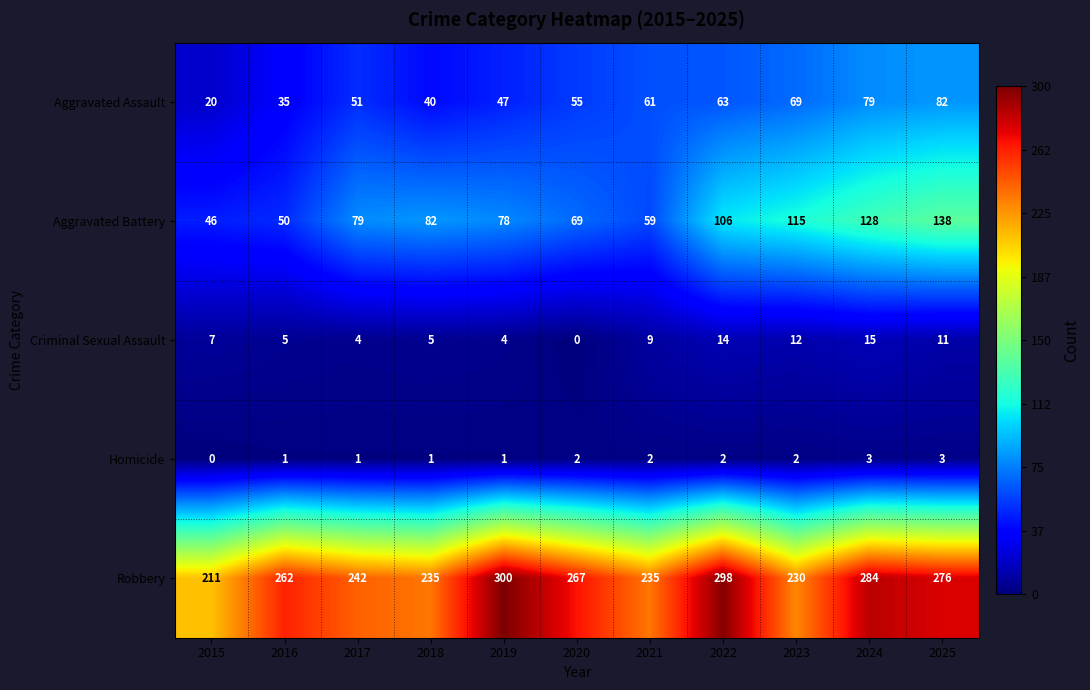

What is the sum of the Aggravated Battery values at 2016 and 2019?

128